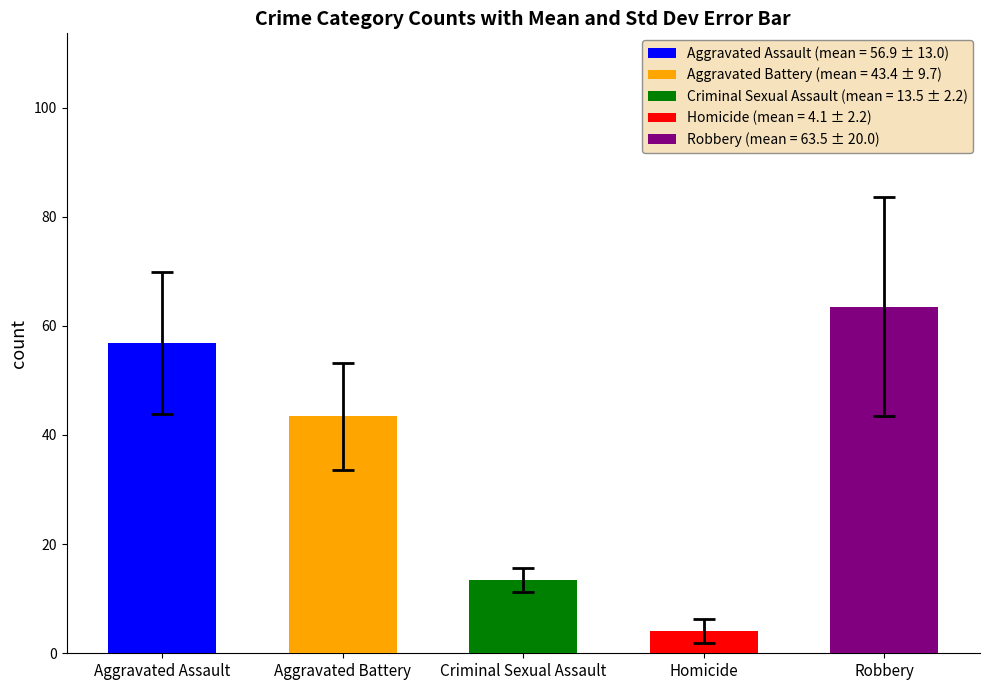

Is the value of Aggravated Assault at Homicide greater than the value of Aggravated Battery at Aggravated Battery?

Yes